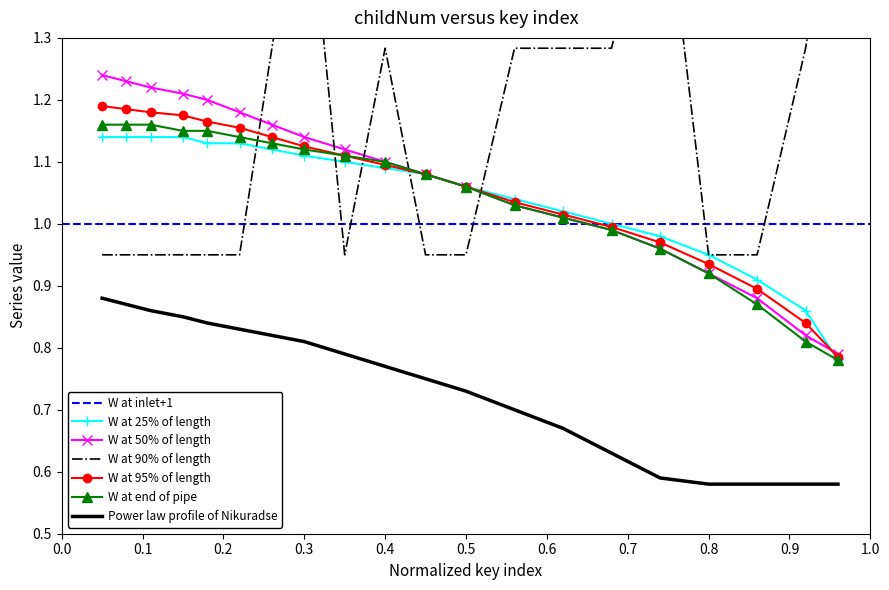

True or false: W at 25% of length and Power law profile of Nikuradse cross at least once.

False